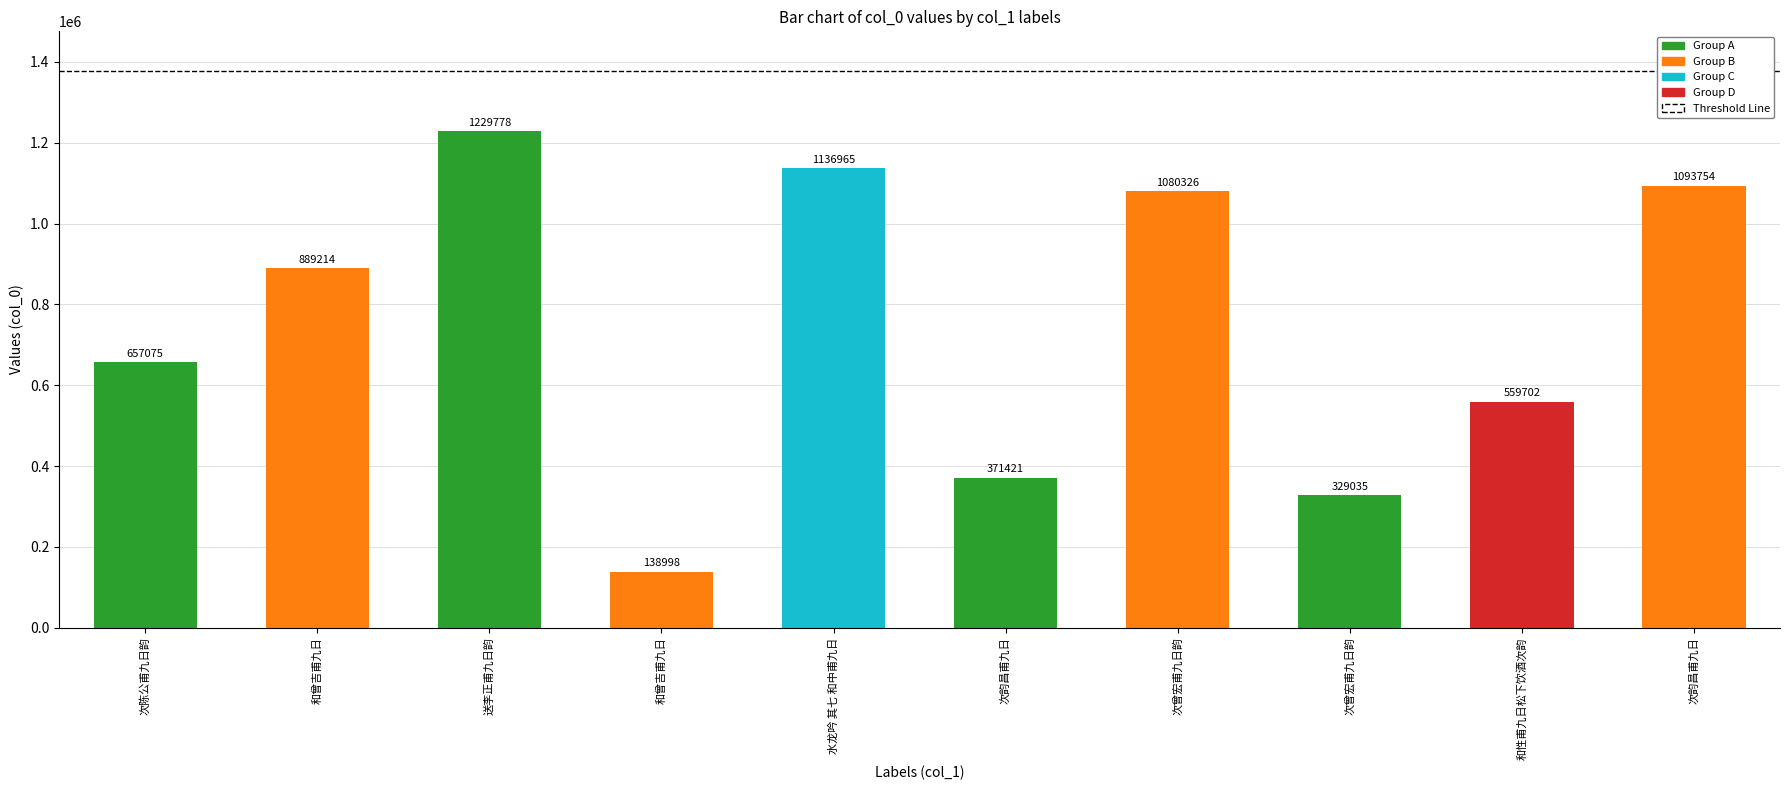

Rank the categories by value from highest to lowest.

送李正甫九日韵, 水龙吟 其七 和中甫九日, 次韵昌甫九日, 次曾宏甫九日韵, 和曾吉甫九日, 次陈公甫九日韵, 和性甫九日松下饮酒次韵, 次韵昌甫九日, 次曾宏甫九日韵, 和曾吉甫九日